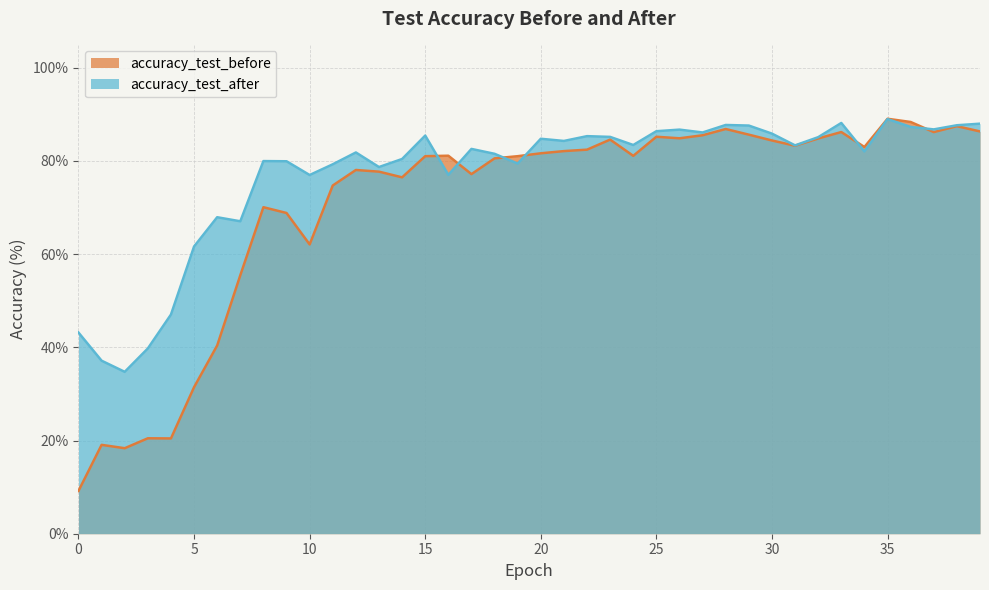

At which label is accuracy_test_before closest to 49?

7